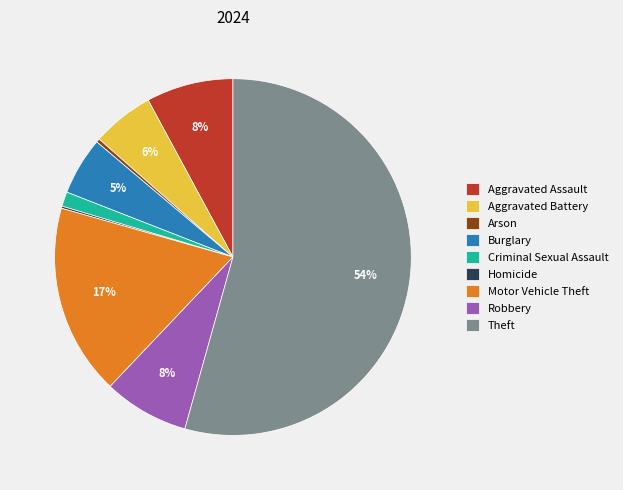

To the nearest percent, what percentage of the pie is Robbery?

8%